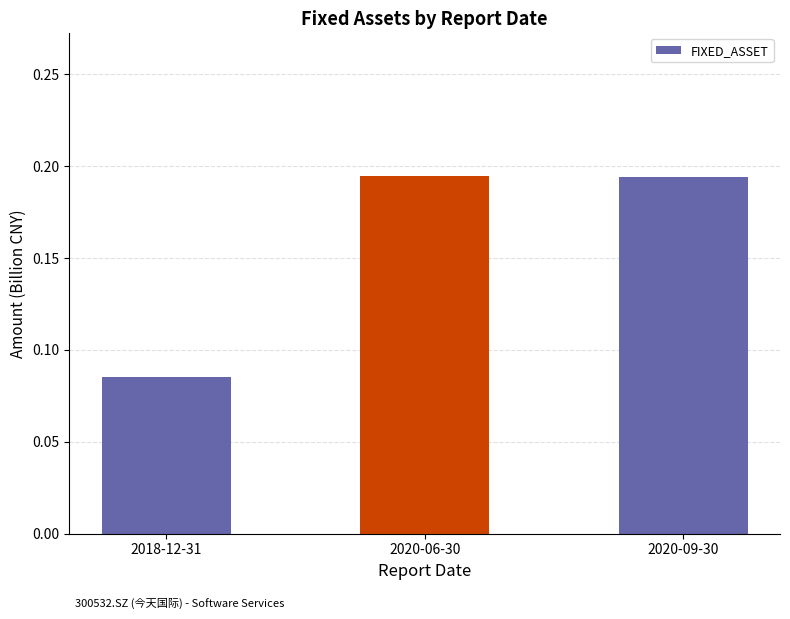

Count the values in the range 0 to 1.

3